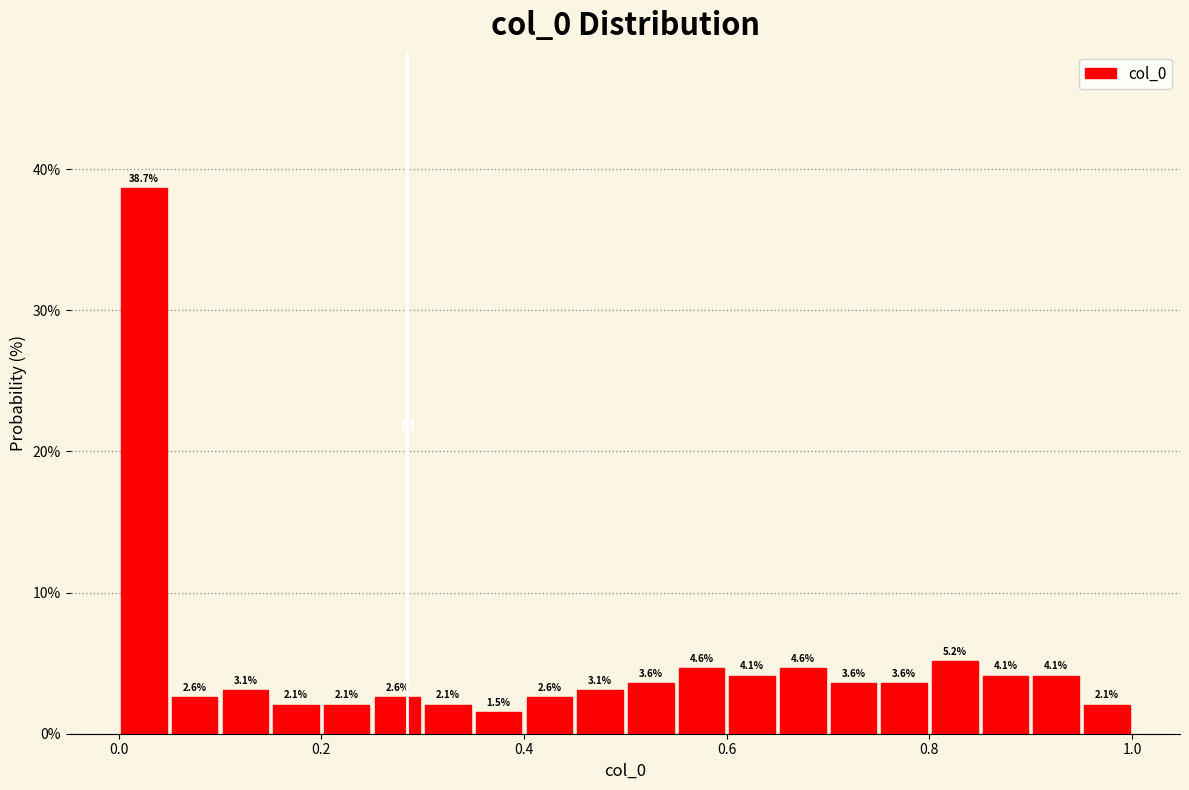

Around what value on the x-axis is the tallest bar? Give the approximate position of its centre, as read against the axis.

0.02